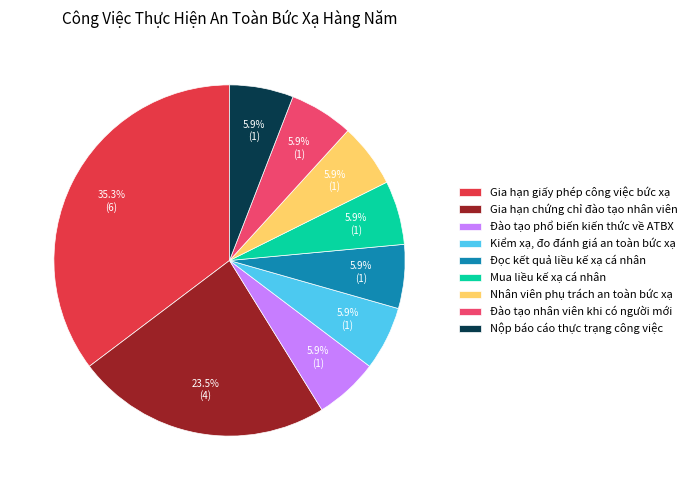

What portion of the pie excludes Gia hạn giấy phép công việc bức xạ?

64.7%